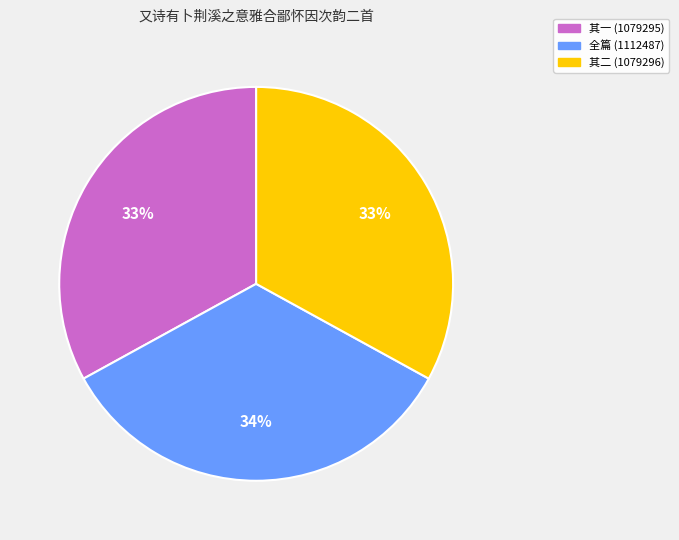

To the nearest percent, what is the difference between the largest and smallest slice percentages?

1%